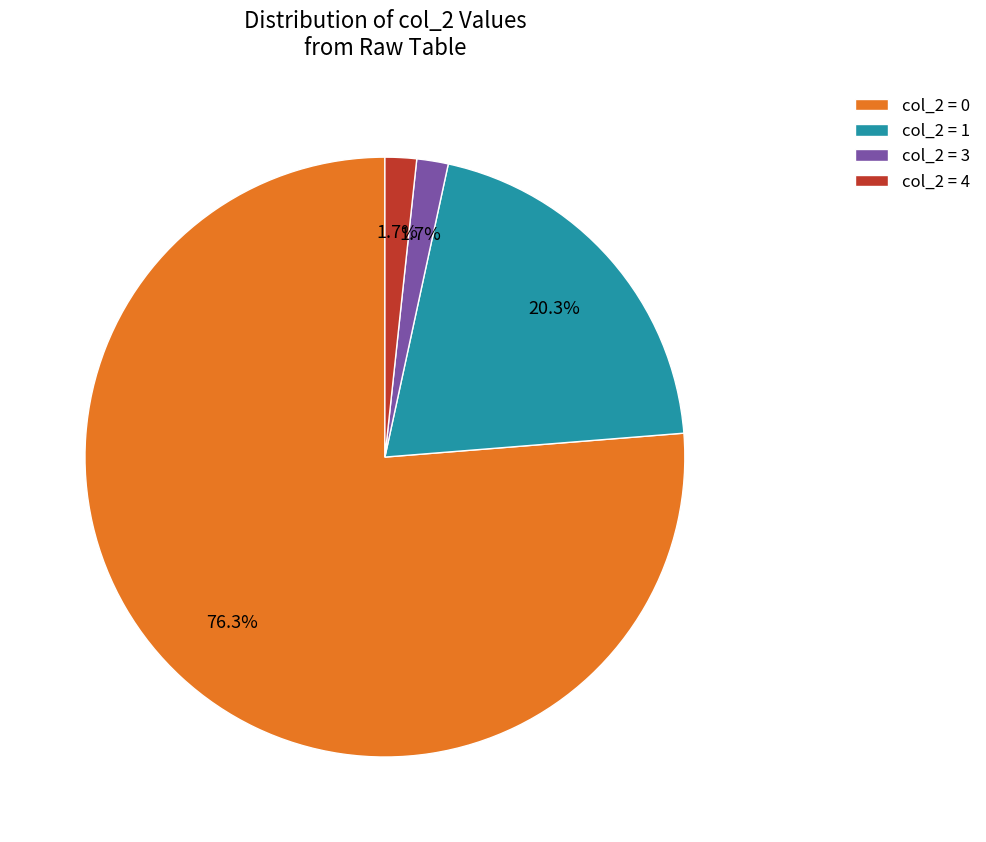

Which category accounts for the majority?

col_2 = 0